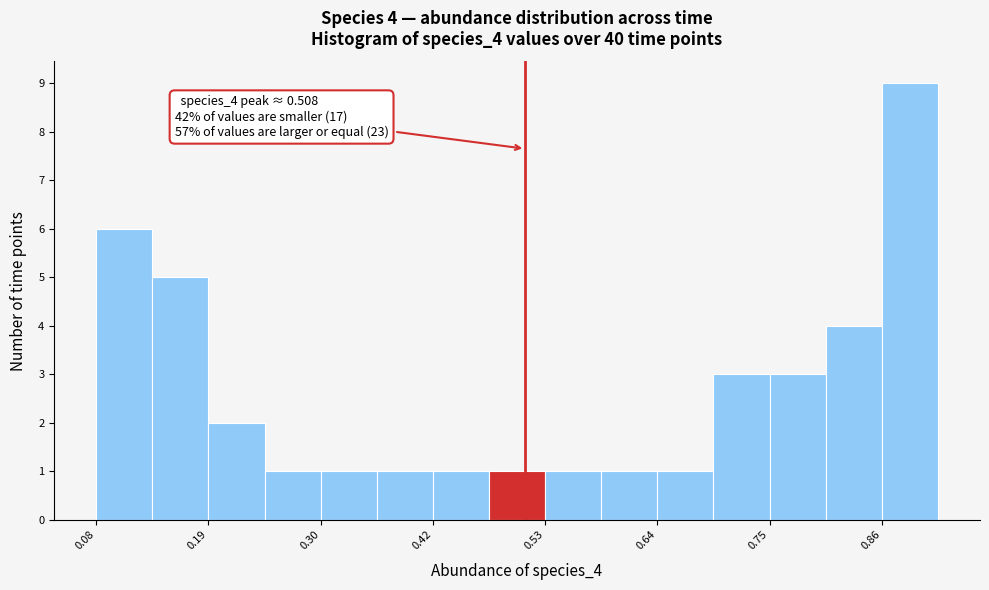

Around what value on the x-axis is the tallest bar? Give the approximate position of its centre, as read against the axis.

0.90